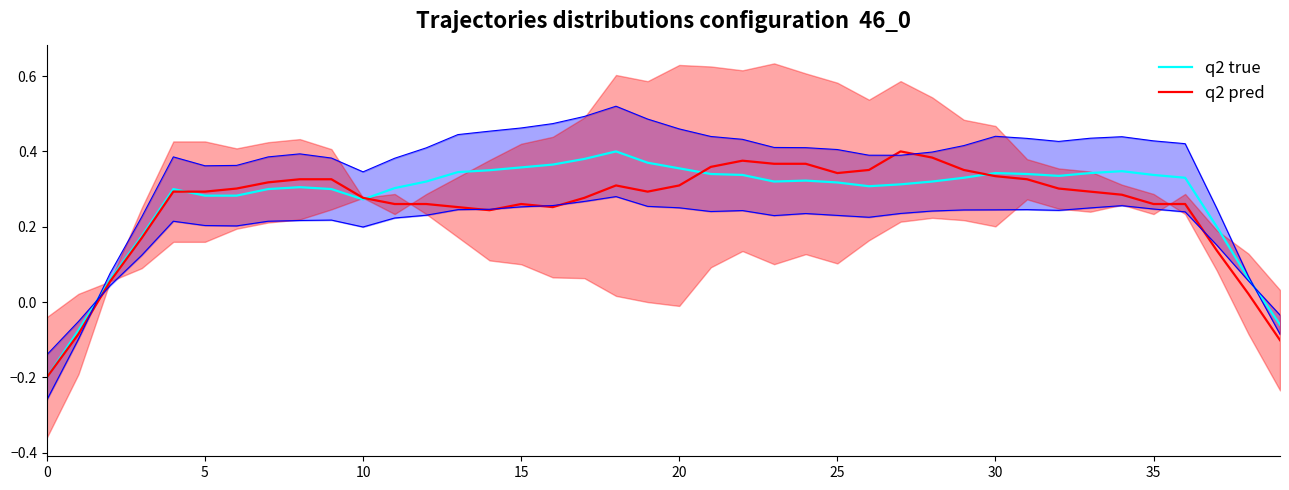

What are all the series names shown in the legend?

q2 true, q2 pred